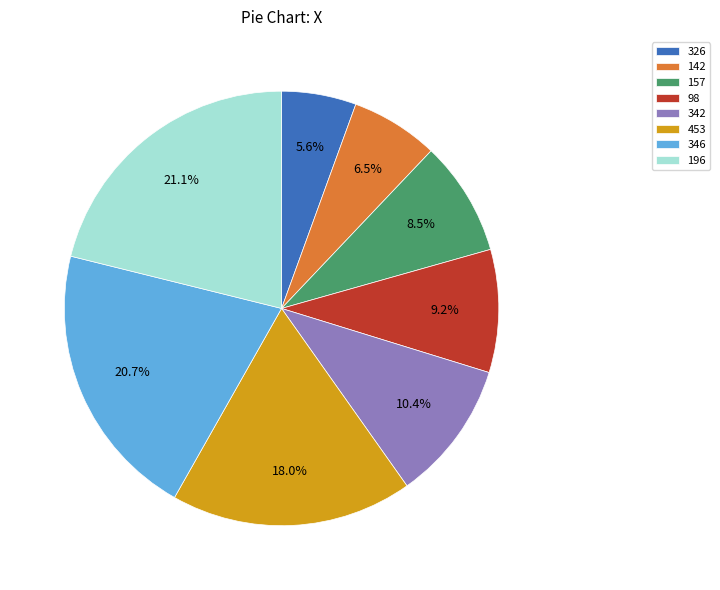

How much of the chart is everything except 98?

90.8%